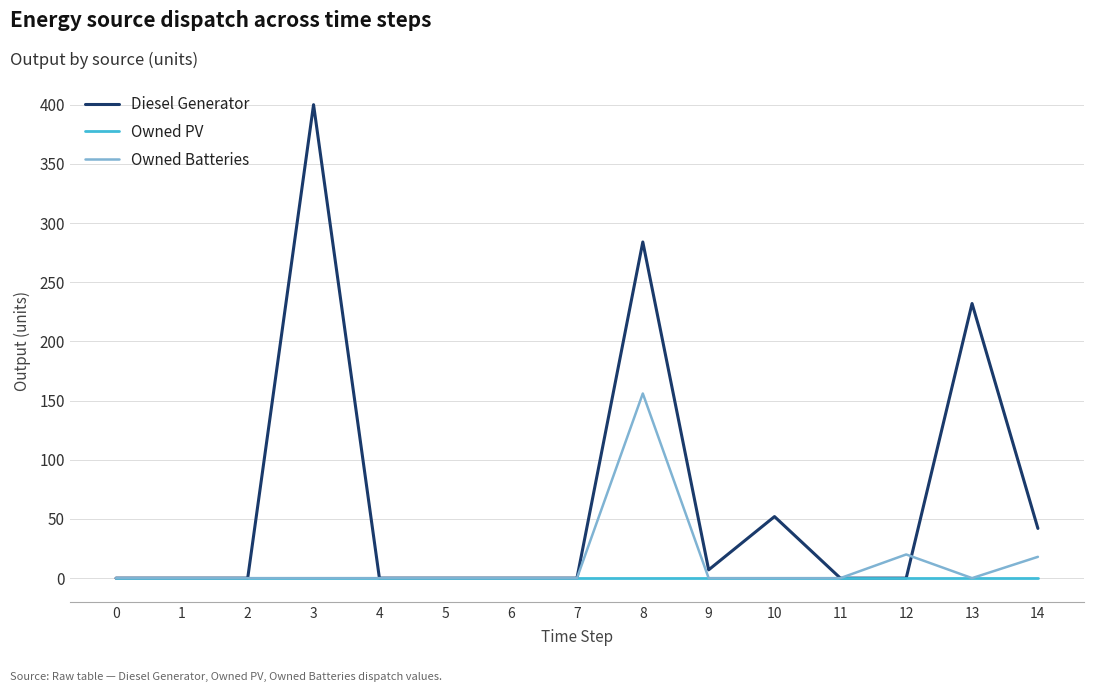

What is the maximum value shown in the chart?

400